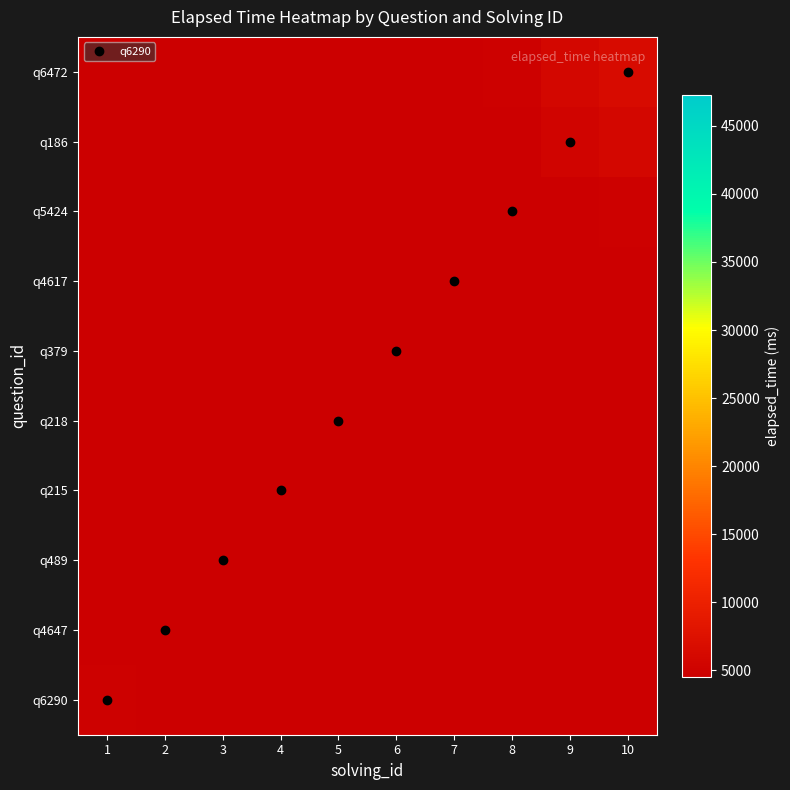

At which category is the sum across all series the highest?

10